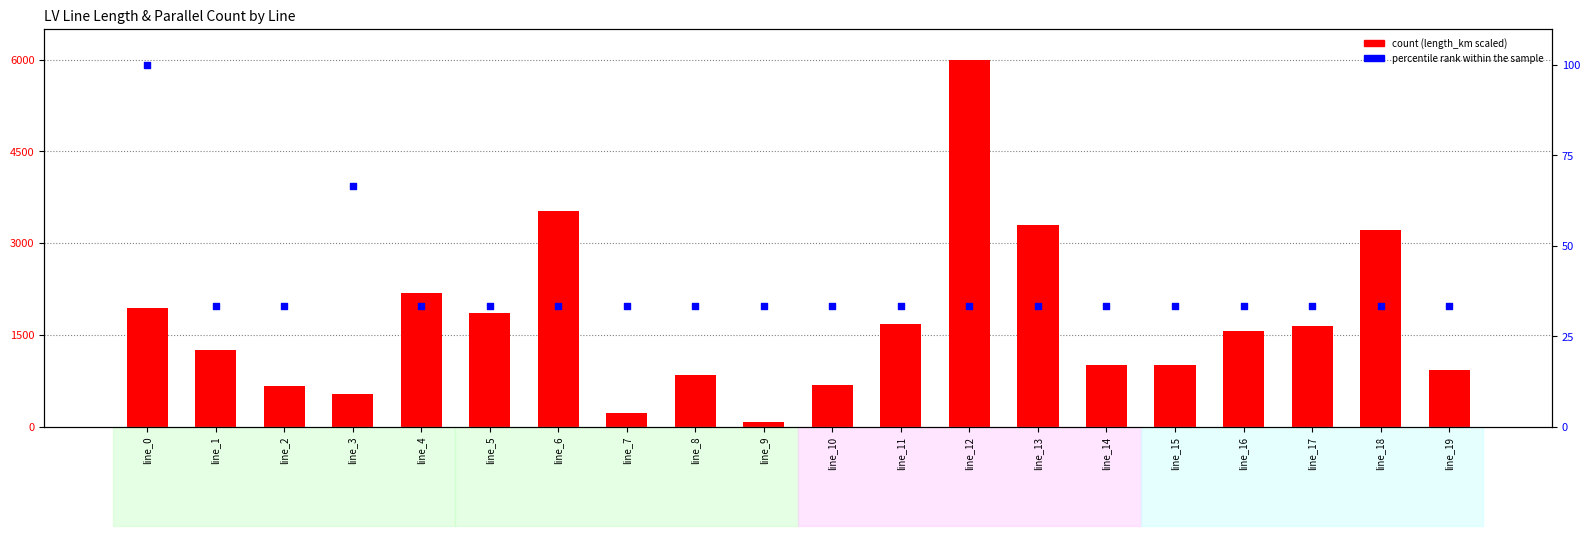

Which series has the widest spread of Y values?

count